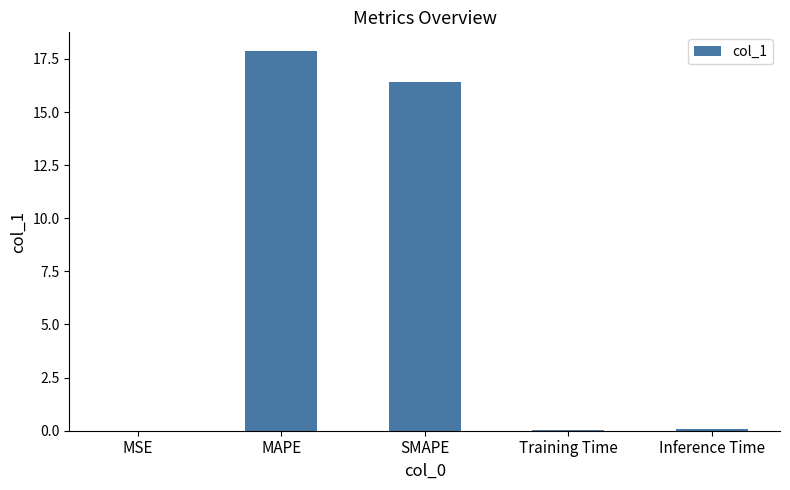

What is the change in value from MSE to MAPE?

+17.9